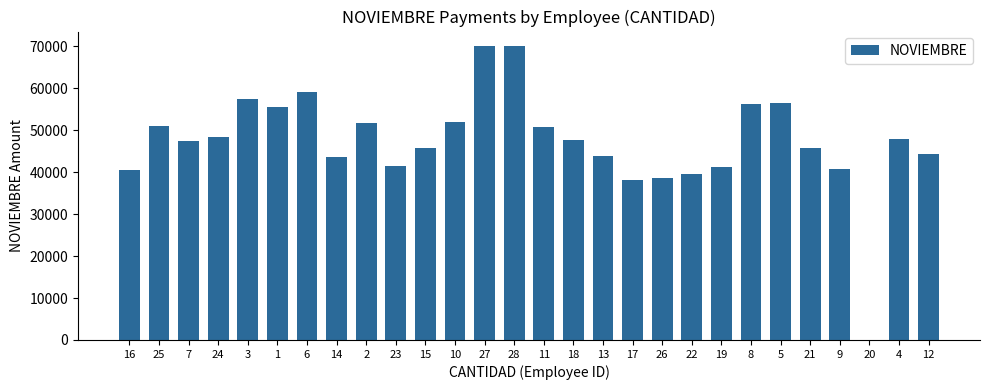

What is the average value?

47326.4